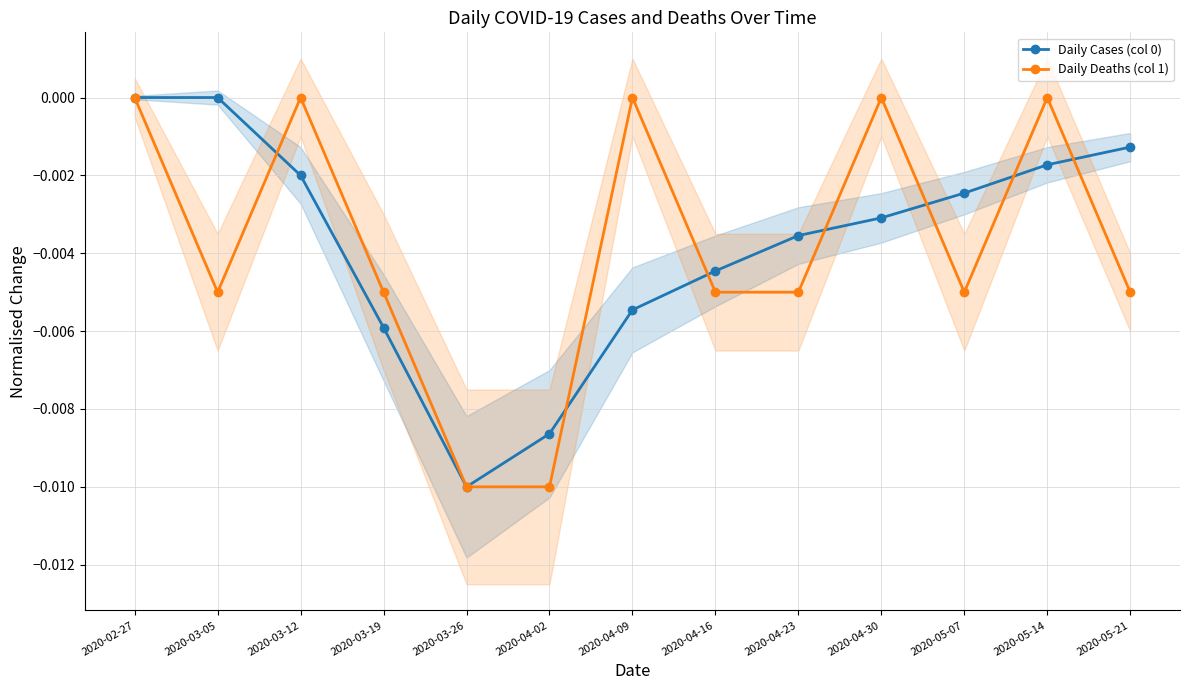

Is it true that Daily Cases (col 0) equals -0.0 at 2020-04-16?

False